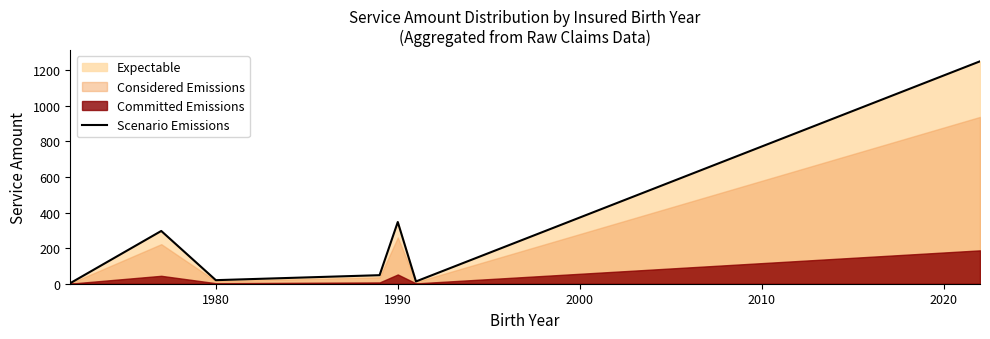

The Scenario Emissions series shows 20.0 at 1980. True or false?

True